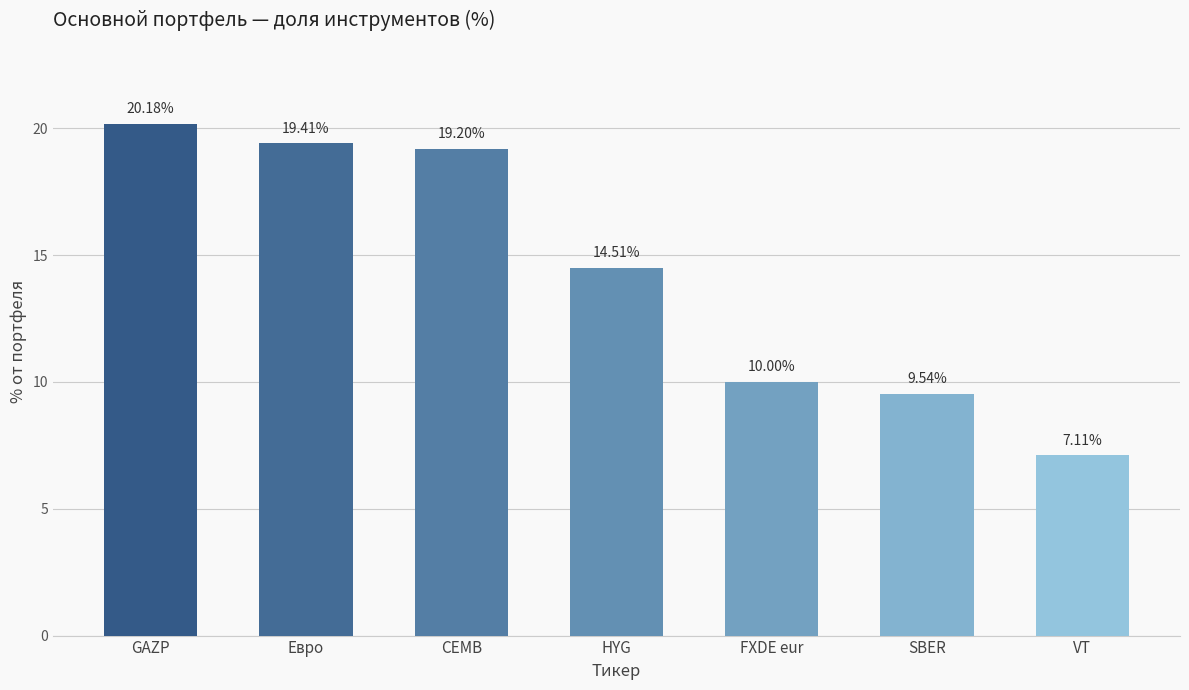

What is the change in value from GAZP to FXDE eur?

-10.2